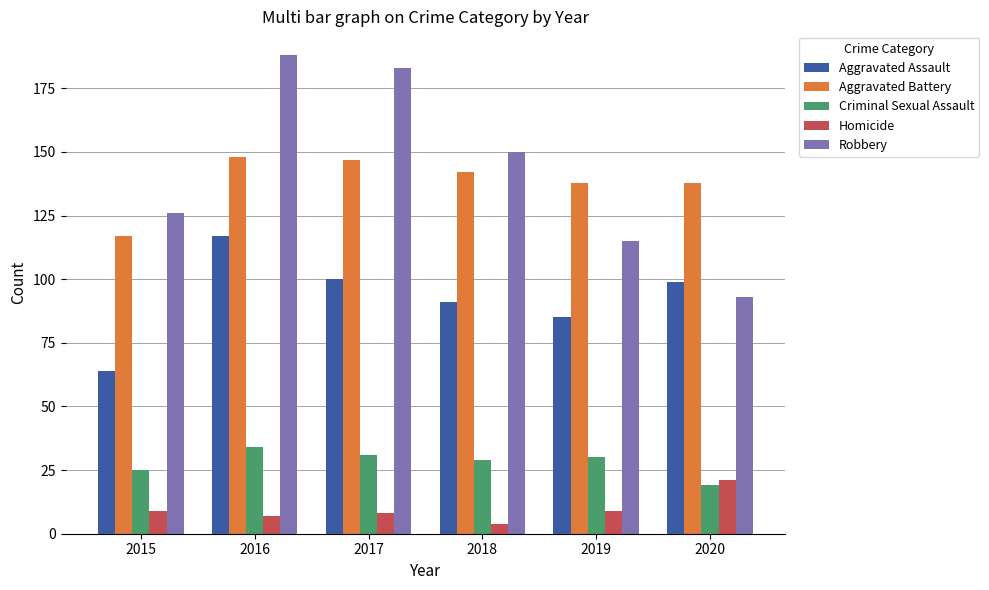

How many data points does each series have?

6